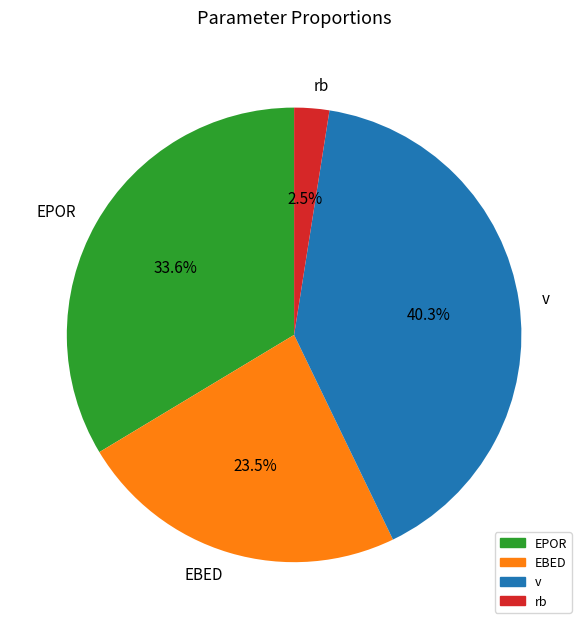

Does rb account for over 50% of the chart?

No